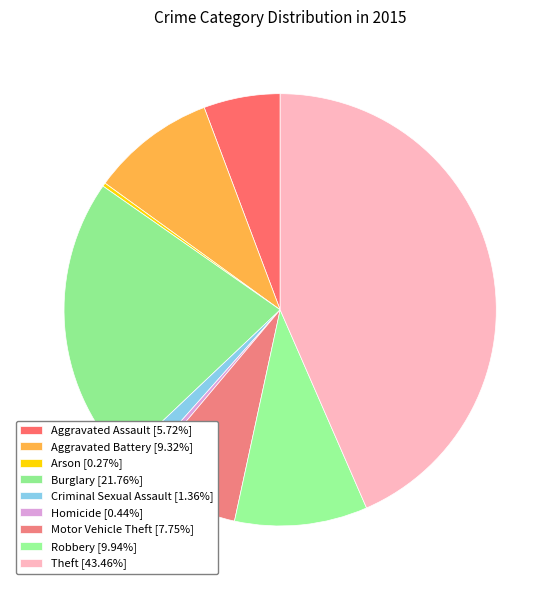

What is the smallest slice in the pie chart?

Arson